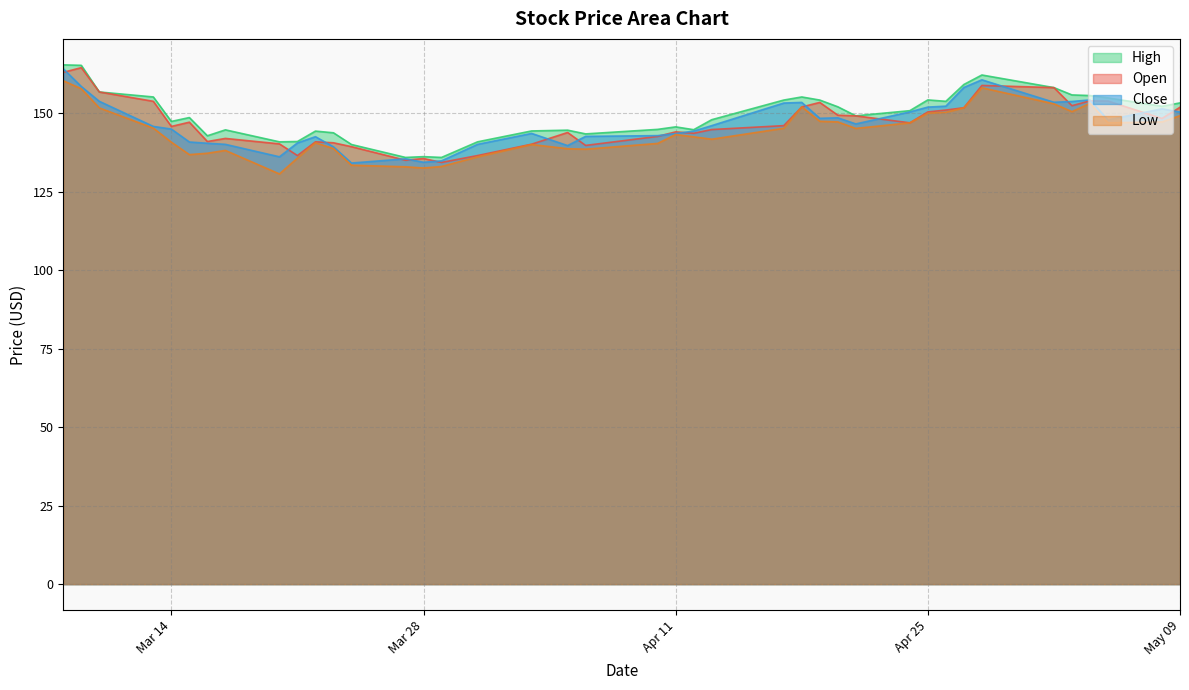

What is the sum of all Open values?

5881.4